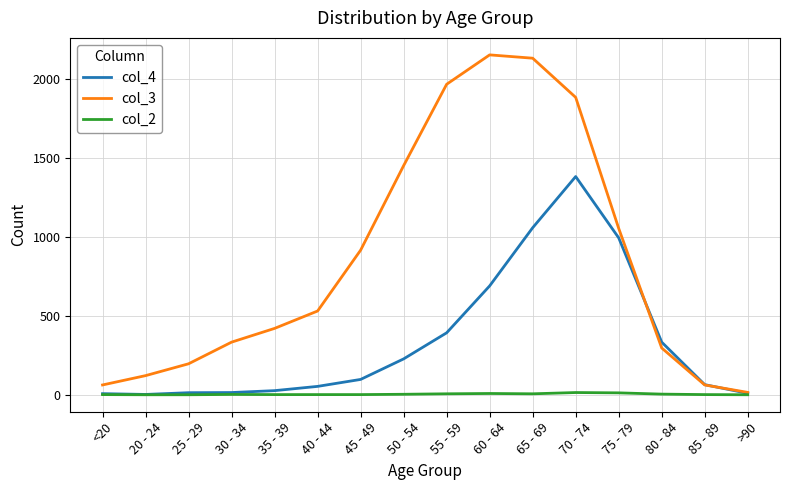

What is the sum of the col_2 values at 70 - 74 and 80 - 84?

18